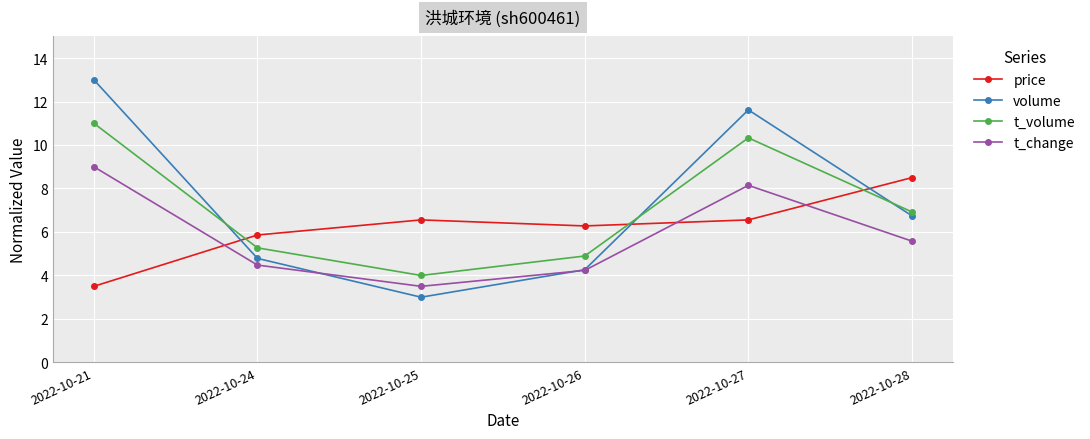

Reading left to right, extract all data points from this chart.

price: 2022-10-21=3.5	2022-10-24=5.9	2022-10-25=6.6	2022-10-26=6.3	2022-10-27=6.6	2022-10-28=8.5
volume: 2022-10-21=13.0	2022-10-24=4.8	2022-10-25=3.0	2022-10-26=4.3	2022-10-27=11.6	2022-10-28=6.7
t_volume: 2022-10-21=11.0	2022-10-24=5.3	2022-10-25=4.0	2022-10-26=4.9	2022-10-27=10.3	2022-10-28=6.9
t_change: 2022-10-21=9.0	2022-10-24=4.5	2022-10-25=3.5	2022-10-26=4.2	2022-10-27=8.1	2022-10-28=5.6